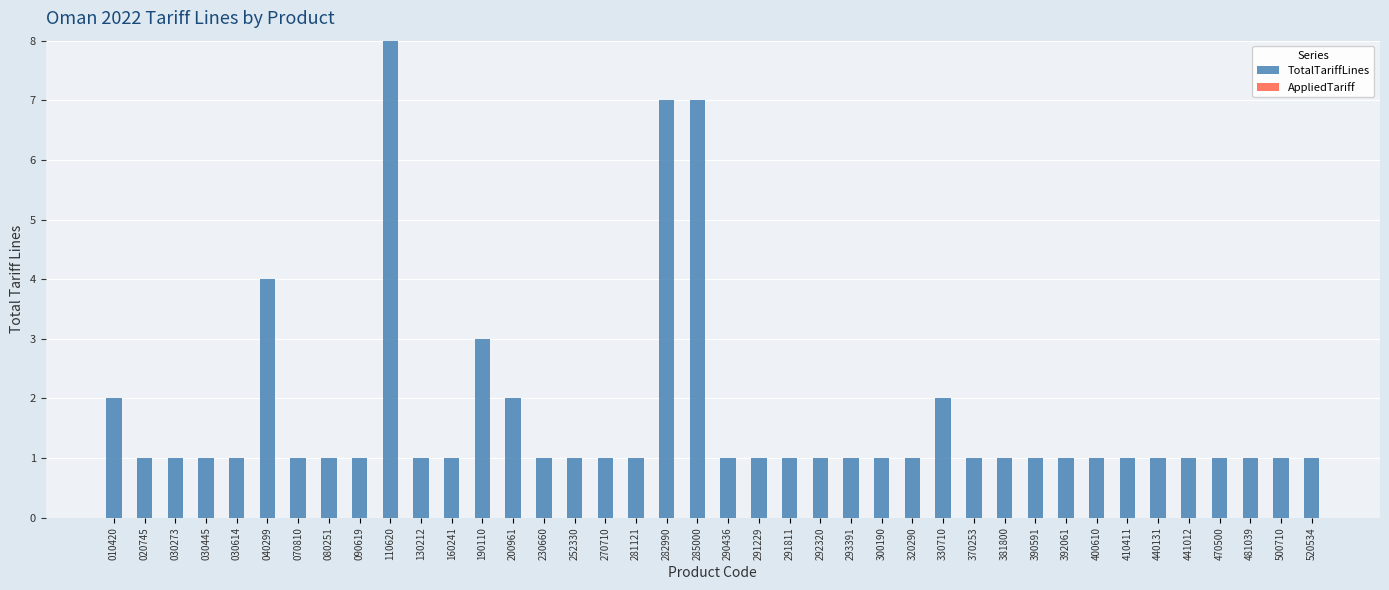

True or false: the data shows 1 at 300190.

True